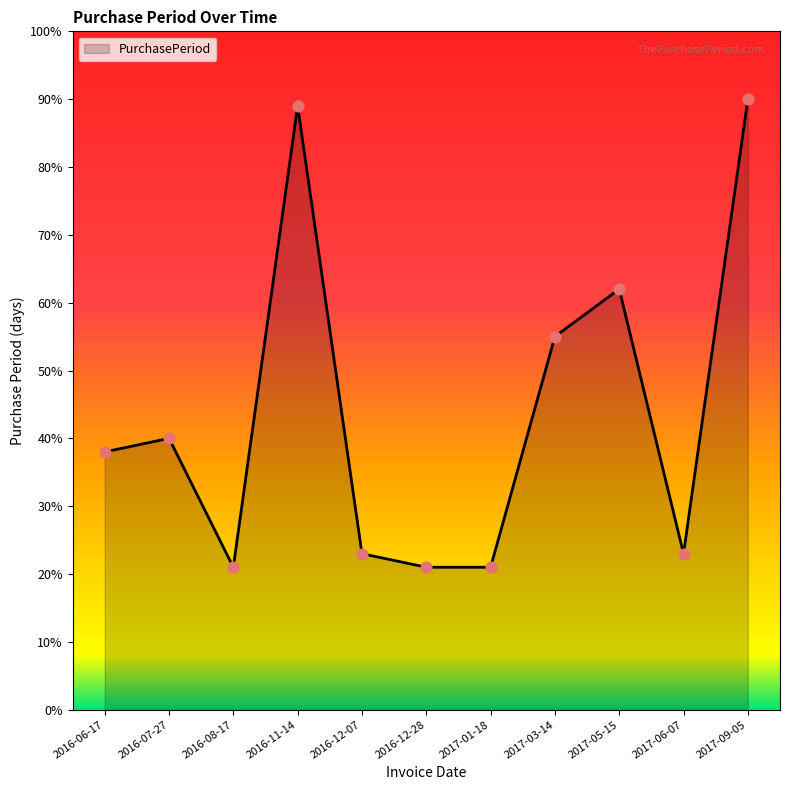

Which has a higher value, 2016-07-27 or 2017-01-18?

2016-07-27